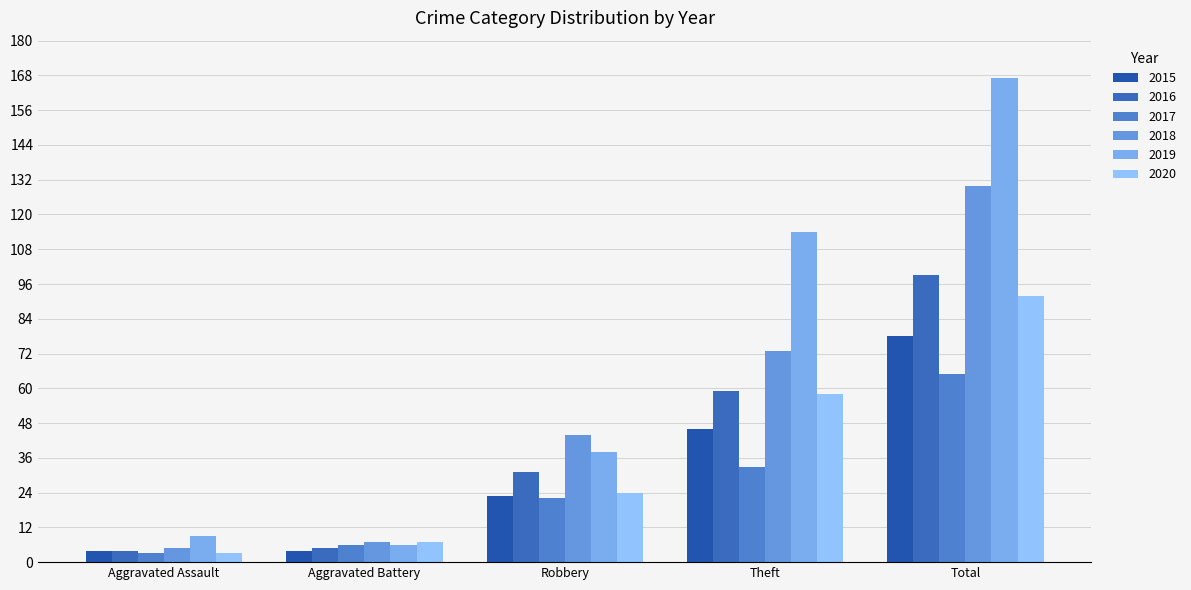

Rank the series by their maximum value, from lowest to highest.

2017, 2015, 2020, 2016, 2018, 2019